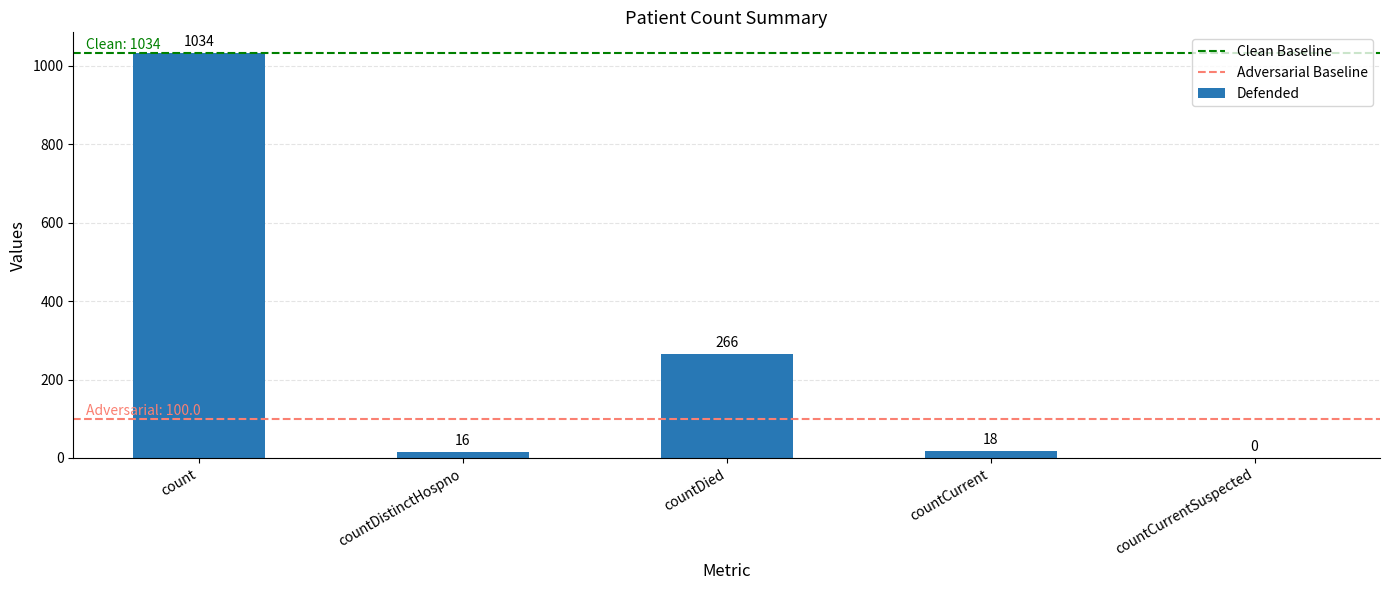

The chart shows a value of 266 at countDied. True or false?

True